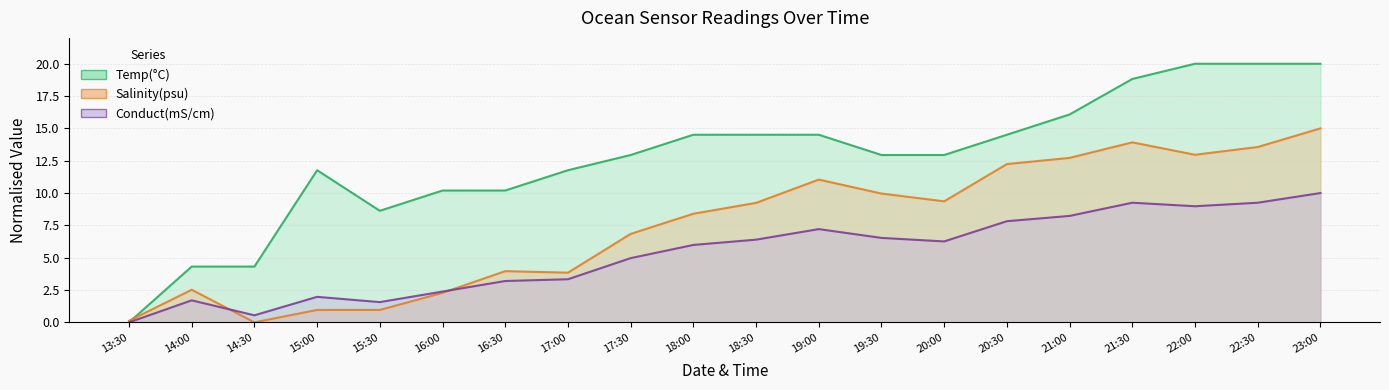

Which series has the largest total across all categories?

Temp(C)